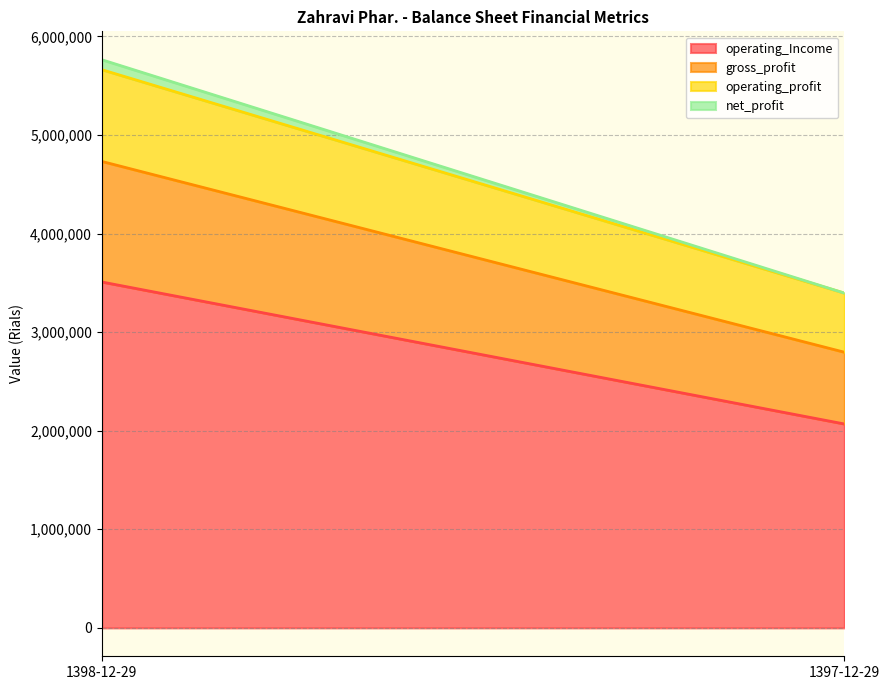

The value of gross_profit at 1397-12-29 is 727875. True or false?

True